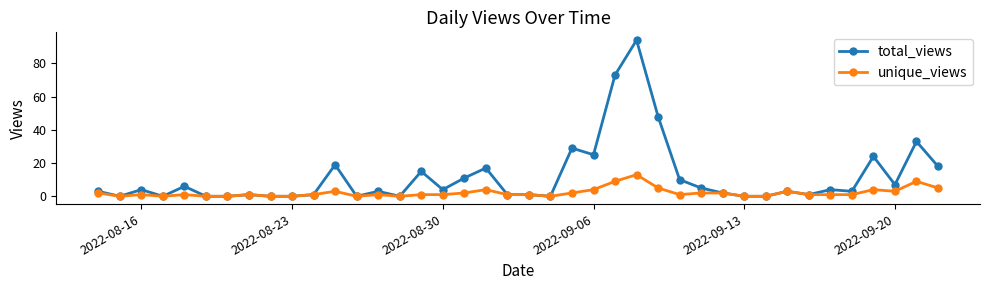

True or false: unique_views has more than 0 interior local peaks.

True